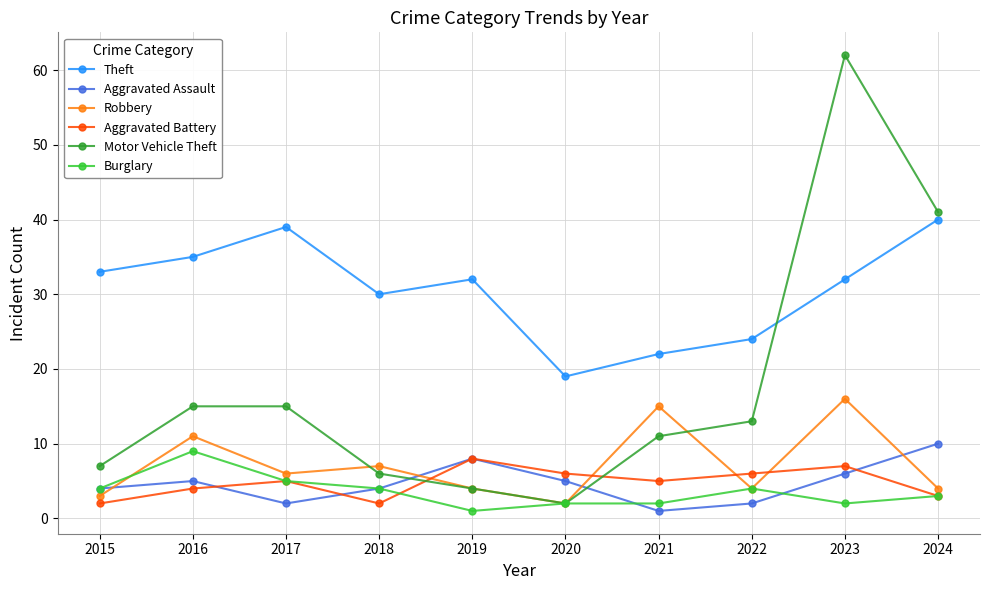

True or false: Robbery has more than 1 points higher than both neighbors.

True